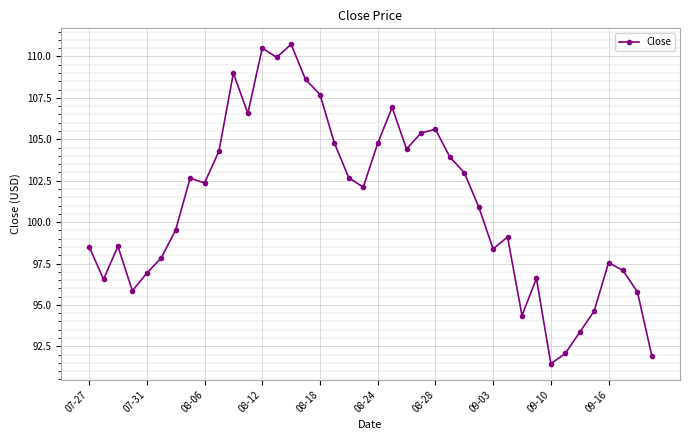

What is the value of the 14th point from the left?

109.9